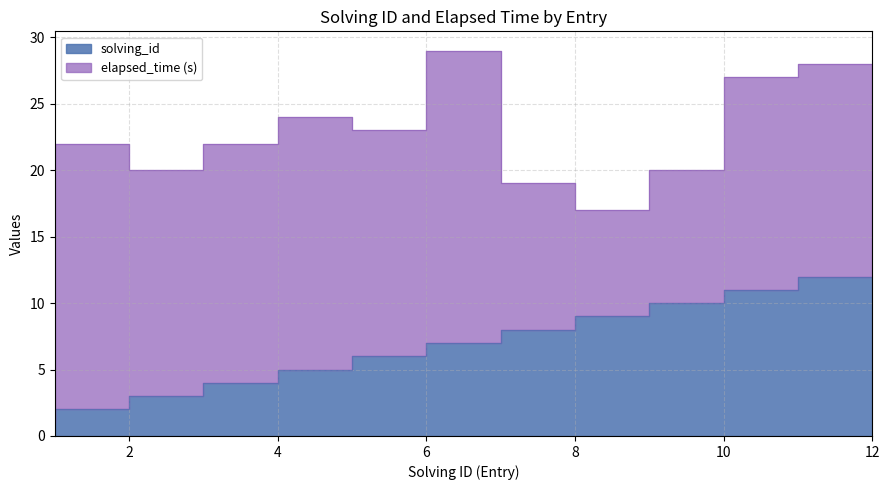

The value at 11 is 3. True or false?

False